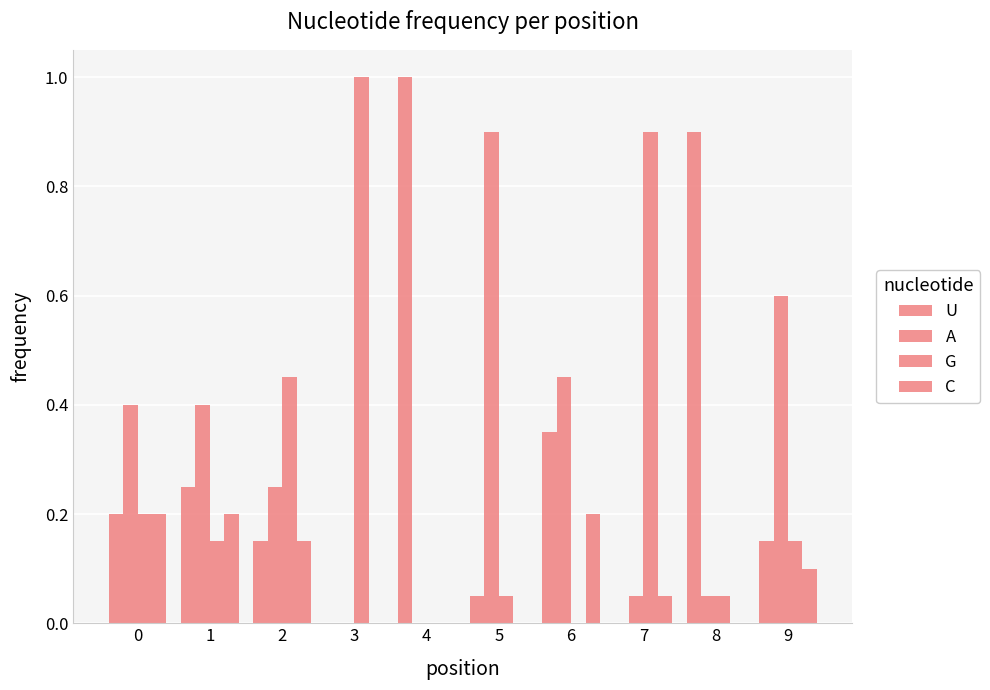

Where is A nearest to the value 0?

3